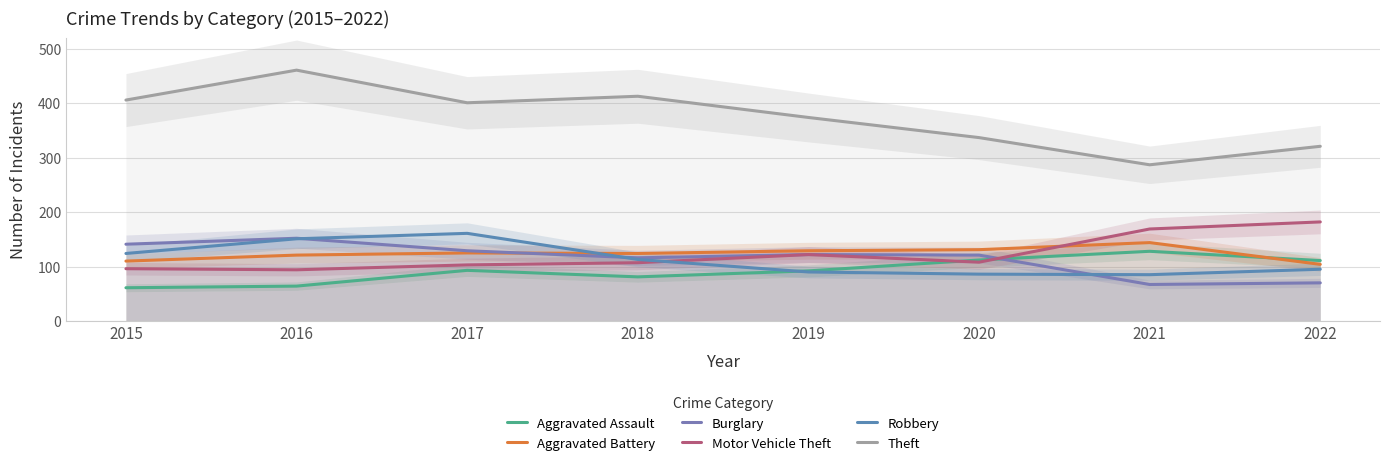

Where is the first local minimum for Aggravated Assault?

2018